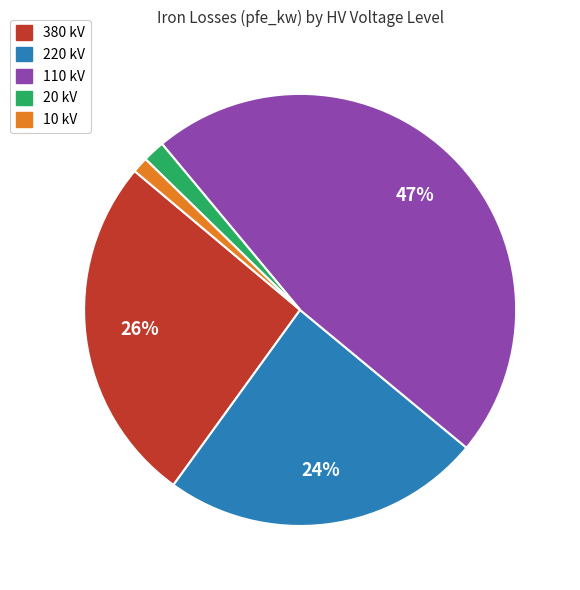

Approximately how many times larger is the value at 220 kV compared to 110 kV?

0.5